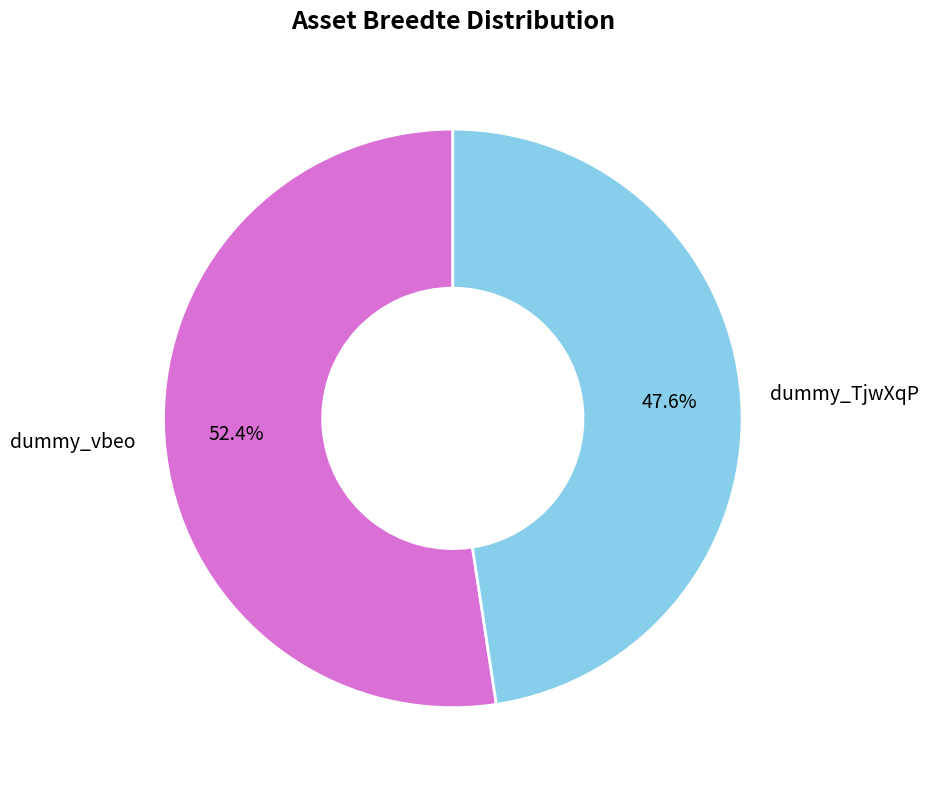

Which slice is the smallest?

dummy_TjwXqP